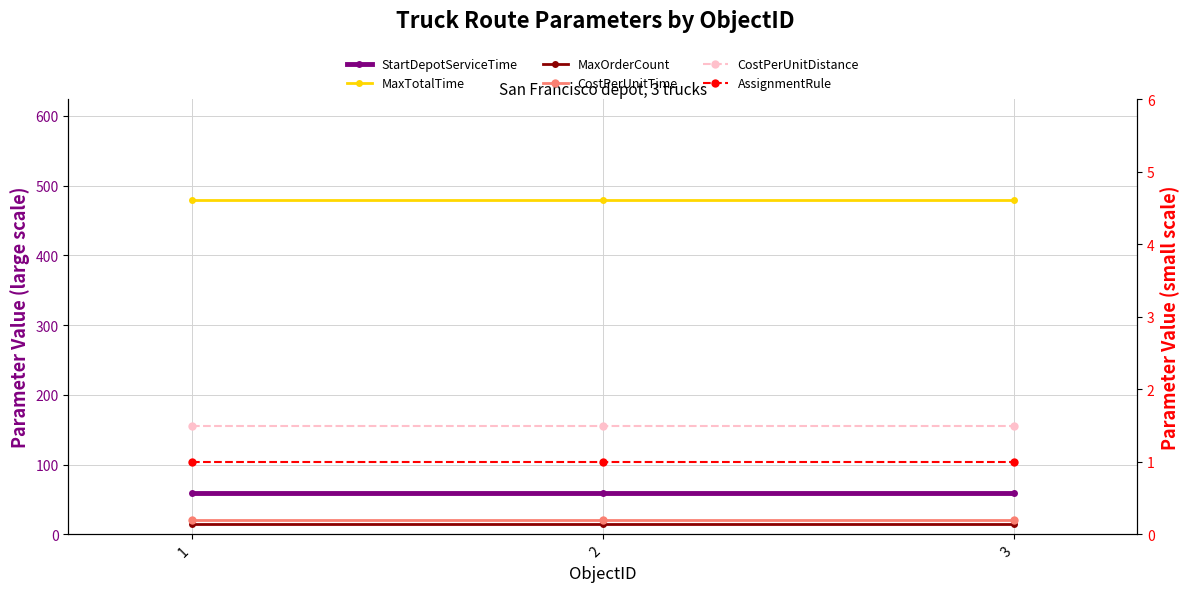

Which series has the largest range (max minus min)?

StartDepotServiceTime